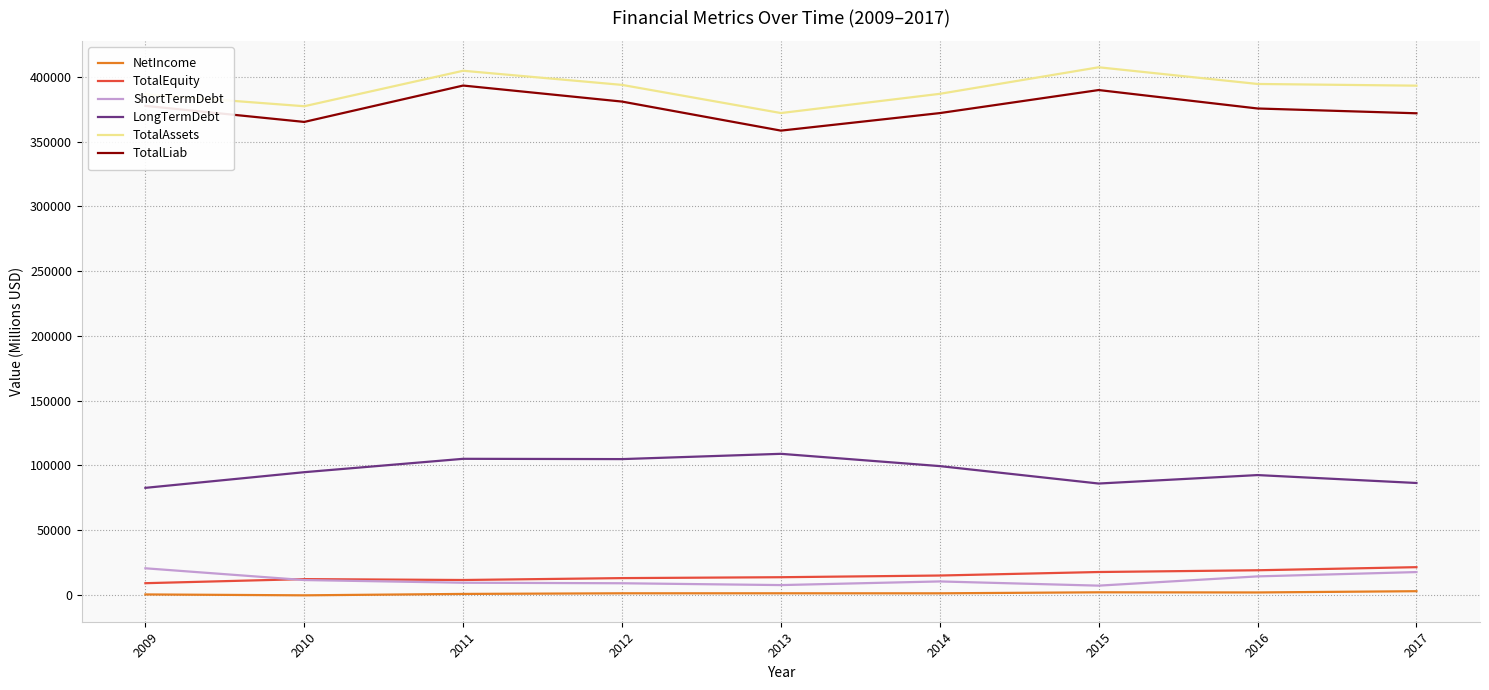

What is the maximum value for TotalEquity?

21330